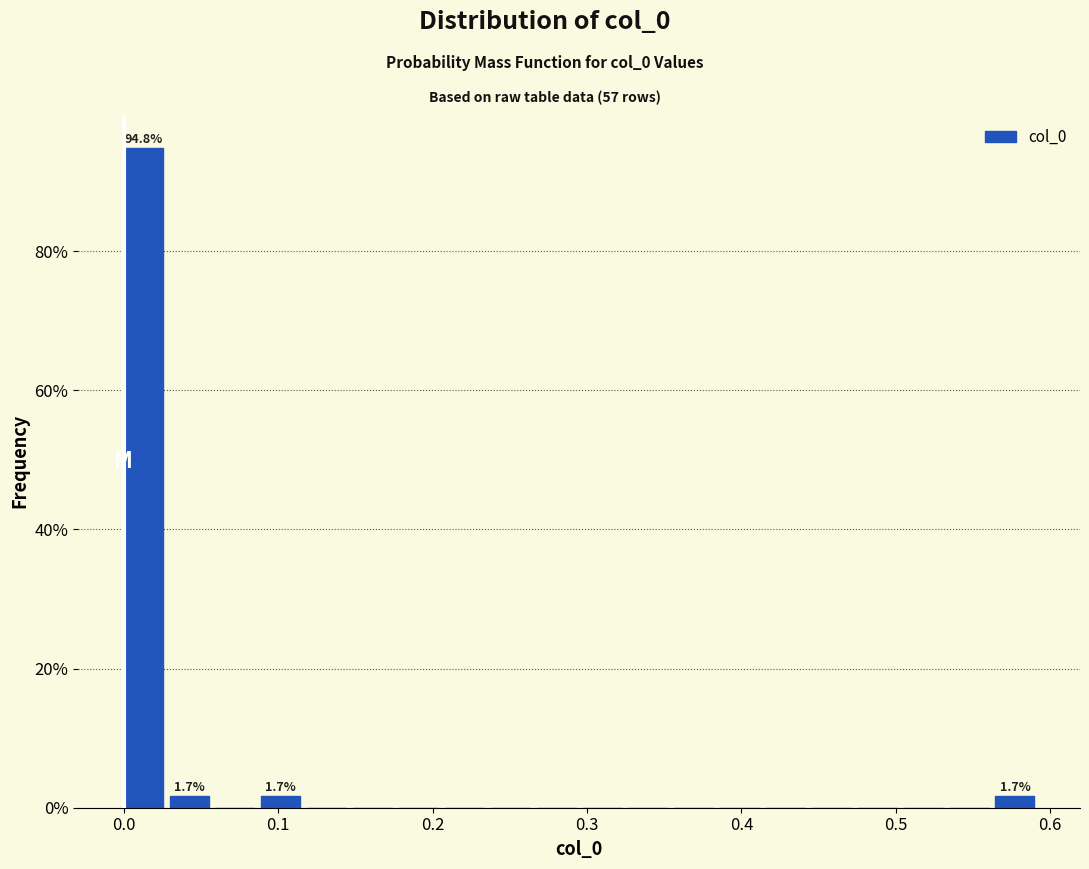

Read against the x-axis, roughly where is the centre of the tallest bar?

0.01